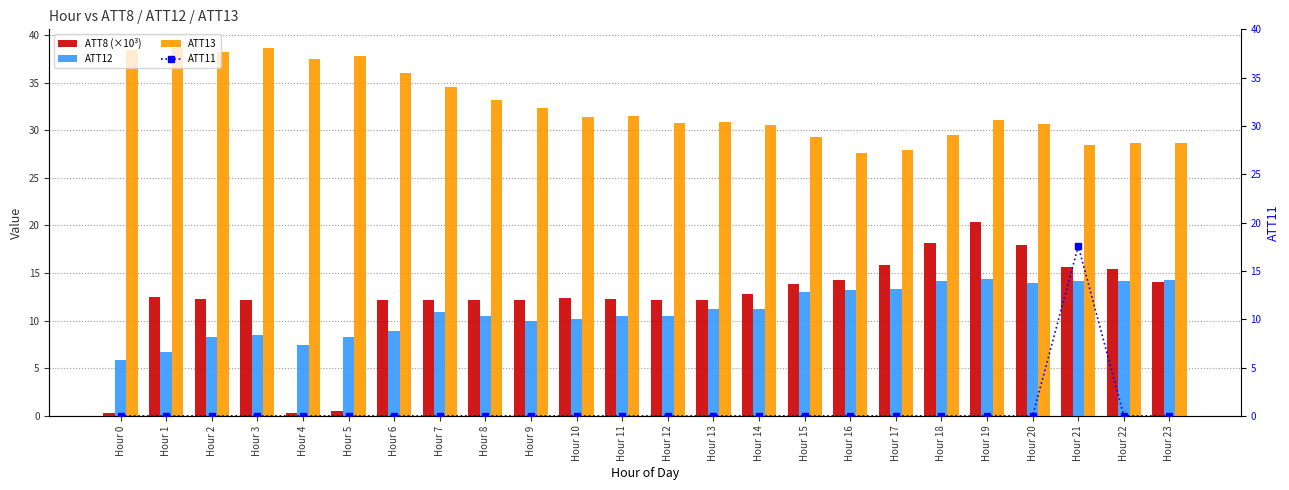

What is the difference between the maximum and second lowest values in the ATT12 series?

7.7